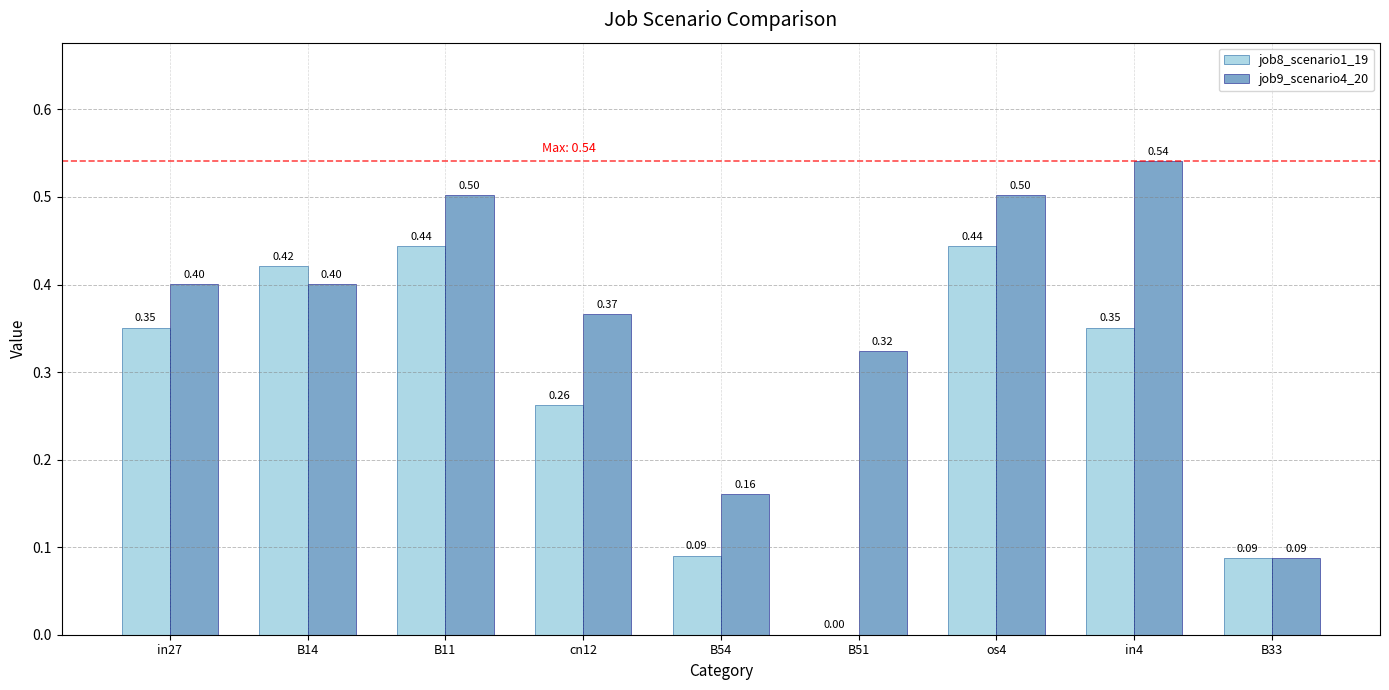

What is the approximate value of job9_scenario4_20 at in4?

0.5